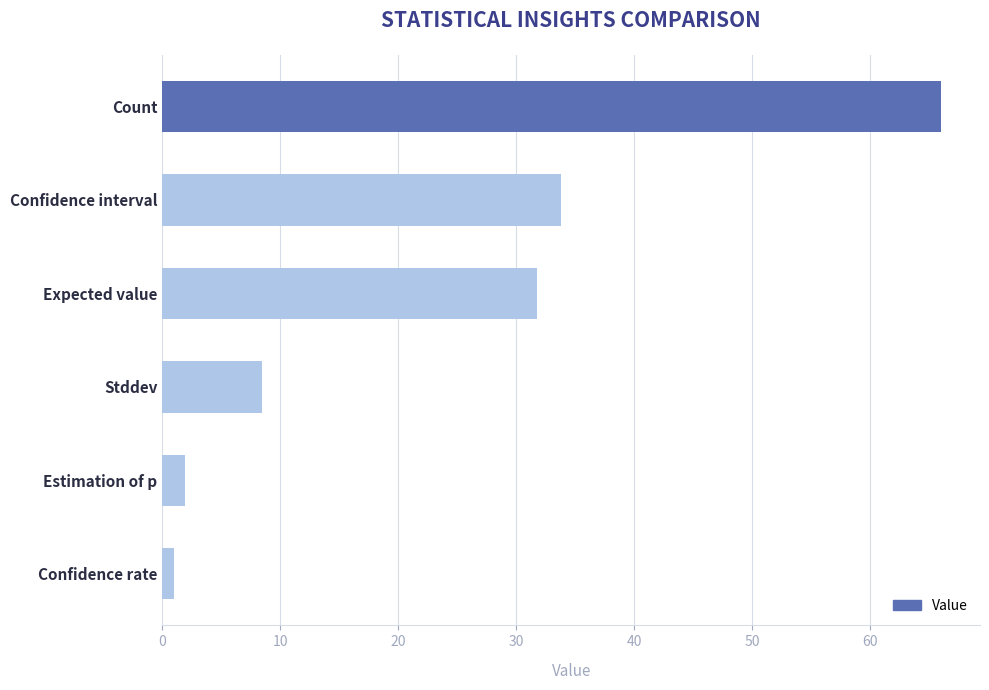

What is the change in value from Estimation of p to Count?

+64.0